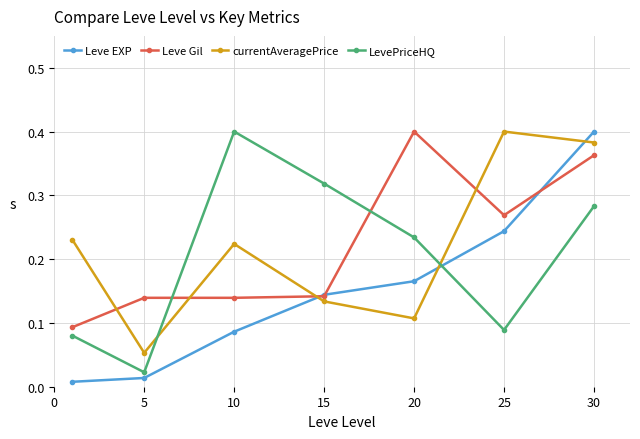

At how many categories does at least one series exceed 0?

7